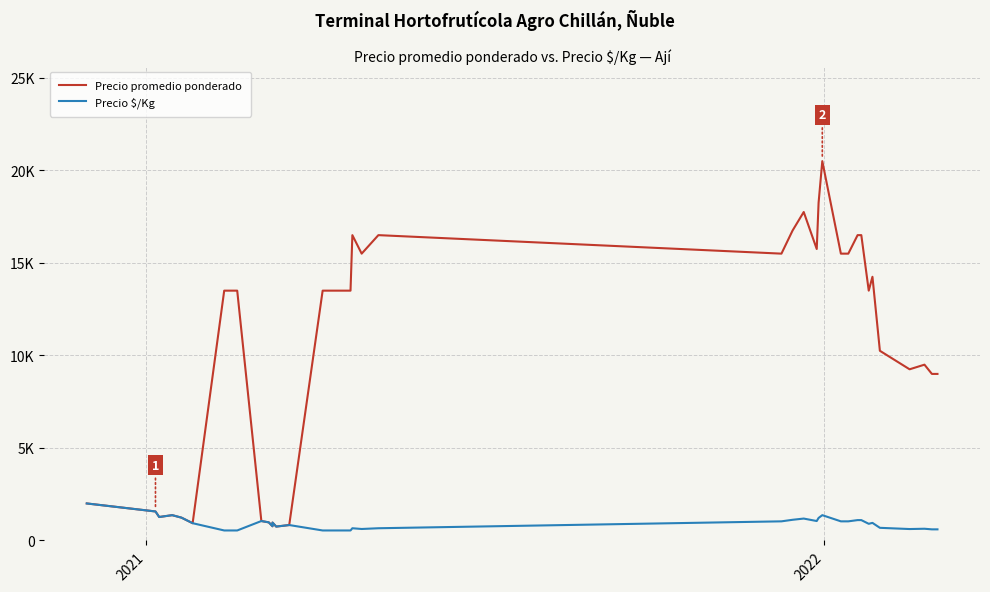

What is the sum of all Precio $/Kg values?

36298